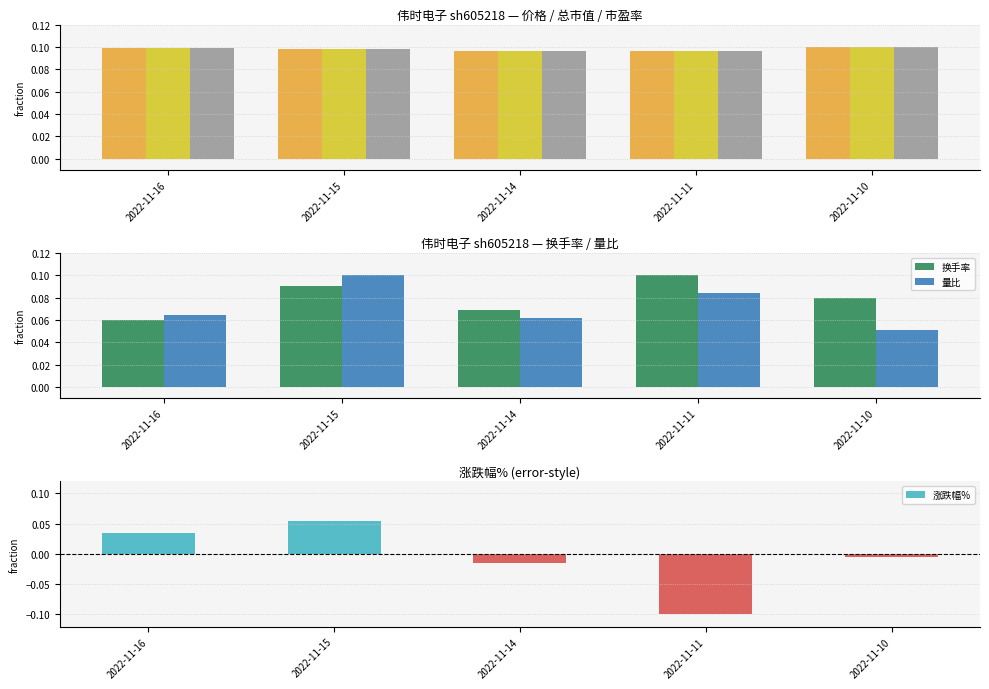

Read the 市盈率 value at 2022-11-14.

0.1